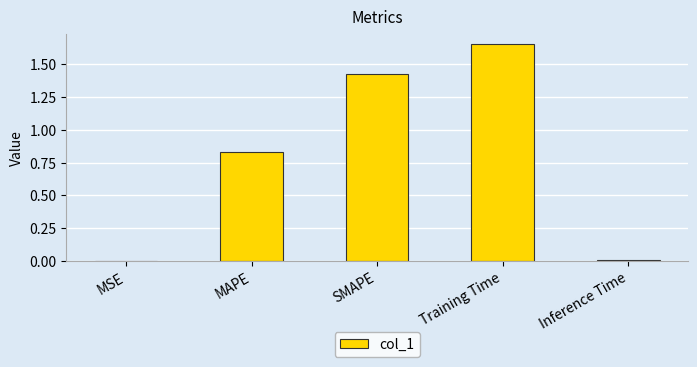

The value at SMAPE is 0.5. True or false?

False